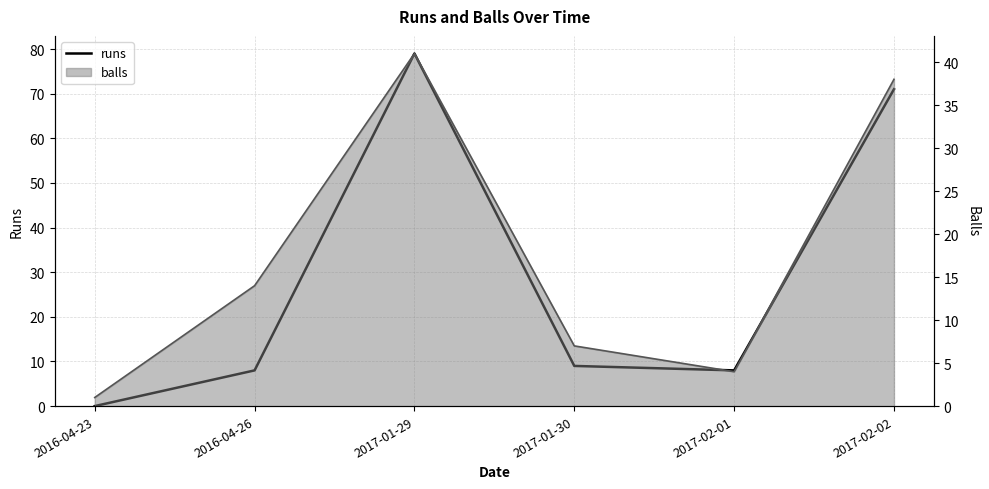

At which category does the data reach its first local valley?

2017-02-01